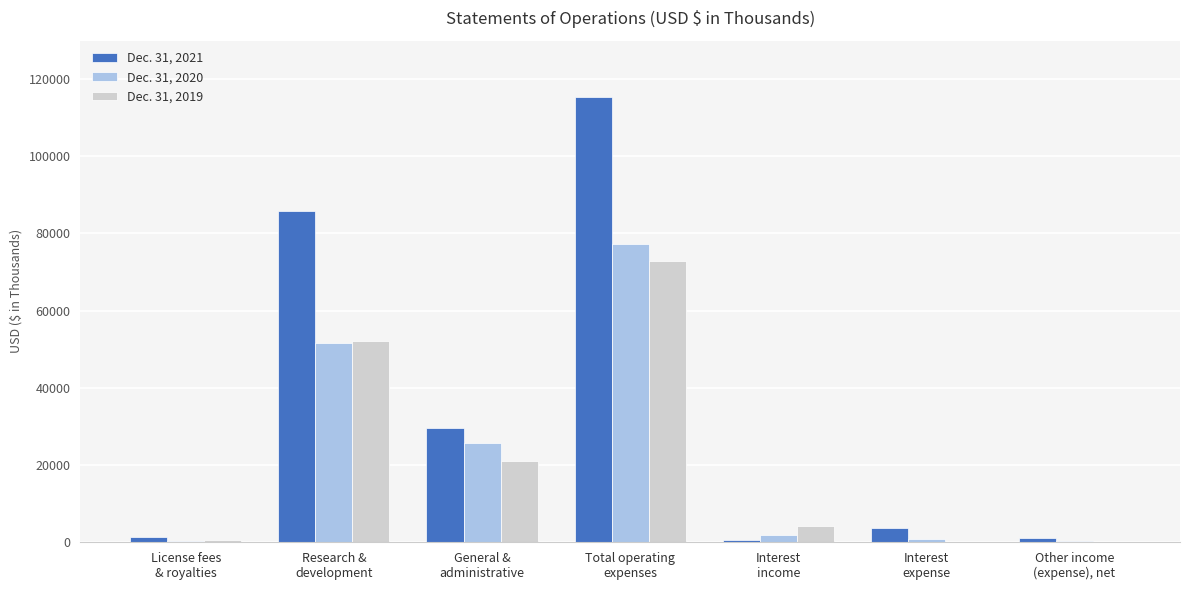

Which series has the largest total across all categories?

Dec. 31, 2021